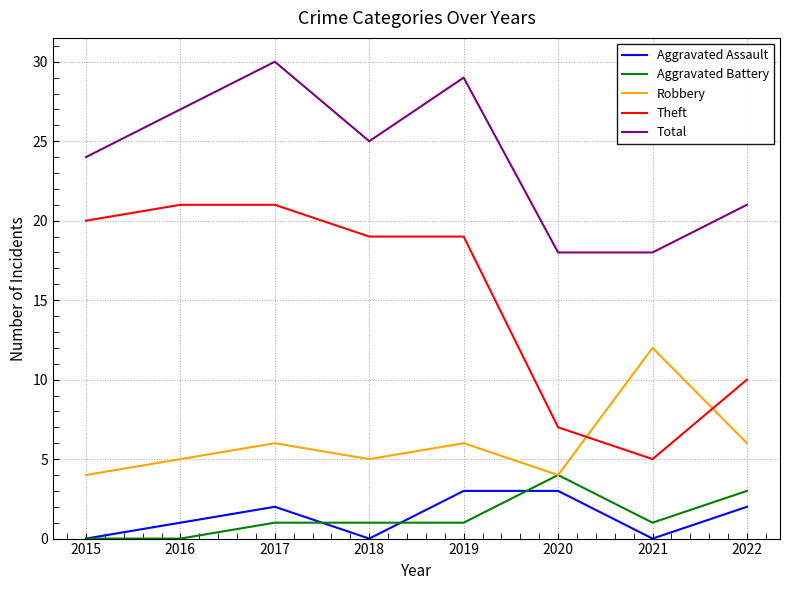

Between 2019 and 2021, which series saw the biggest shift?

Theft